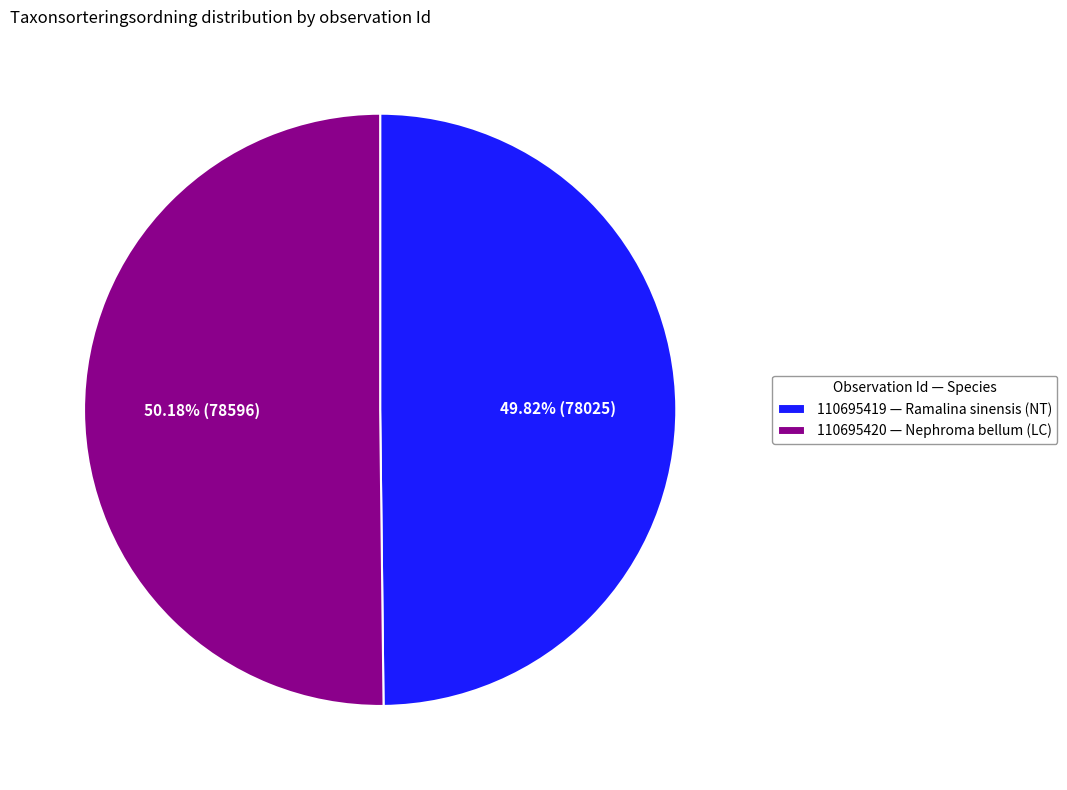

Combined, do 110695420 — Nephroma bellum (LC) and 110695419 — Ramalina sinensis (NT) account for over 50%?

Yes